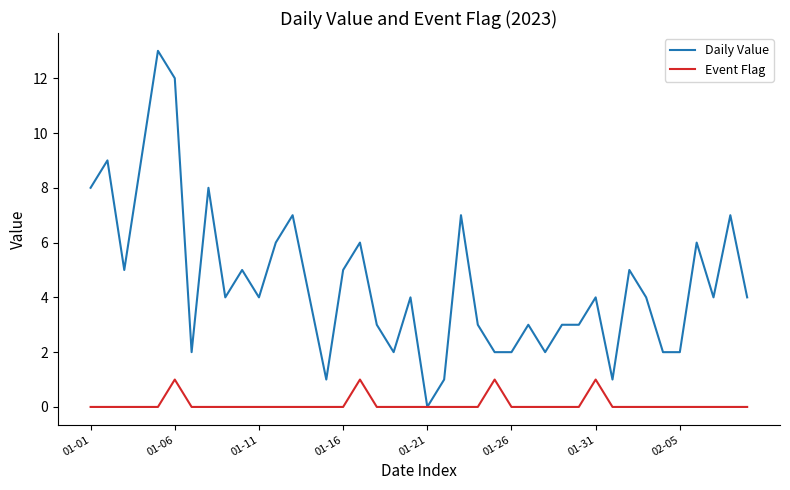

What are all the series names shown in the legend?

Daily Value, Event Flag